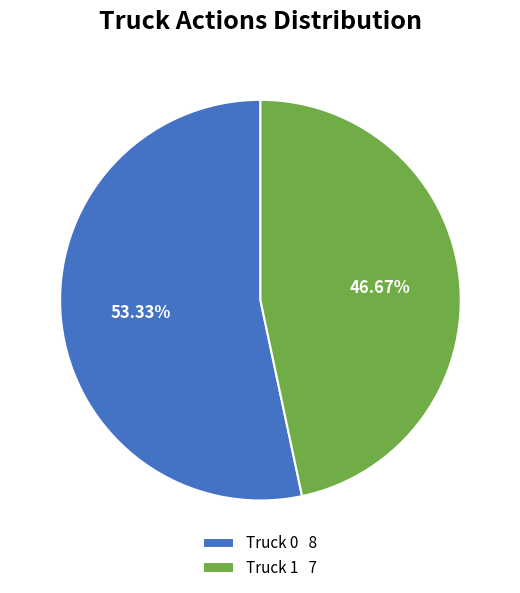

To the nearest percent, what is the difference between the Truck 1 and Truck 0 slice percentages?

7%